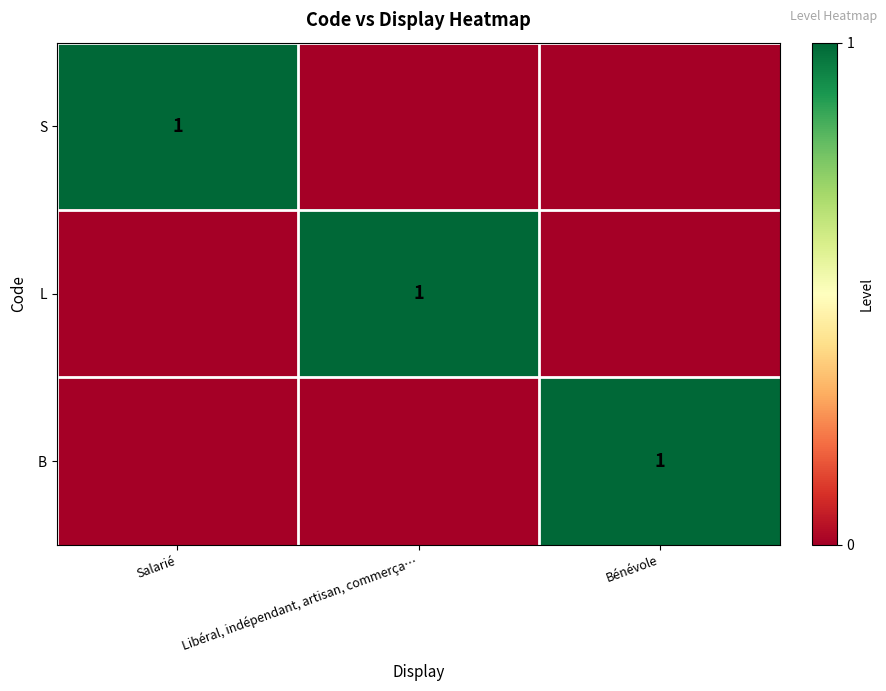

How many categories are shown in the chart?

3